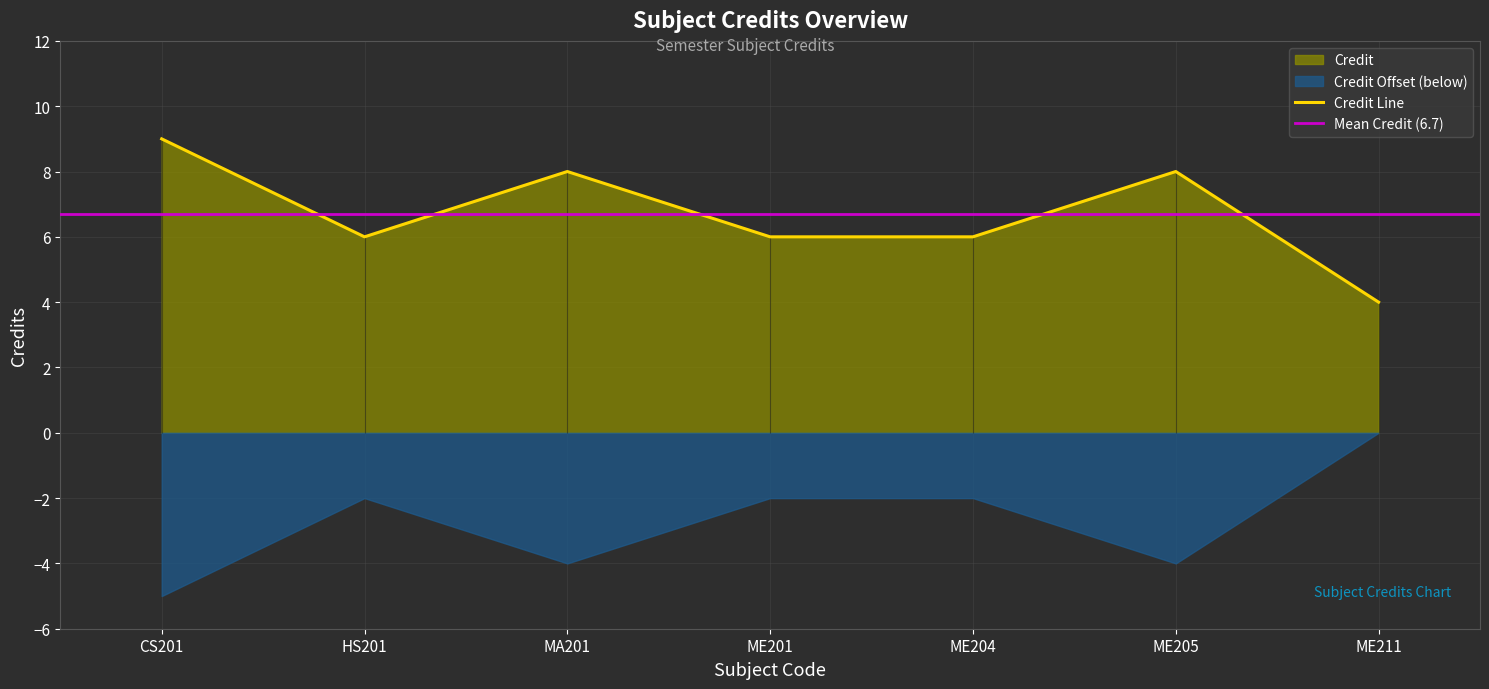

Rank the categories by value from highest to lowest.

CS201, MA201, ME205, HS201, ME201, ME204, ME211